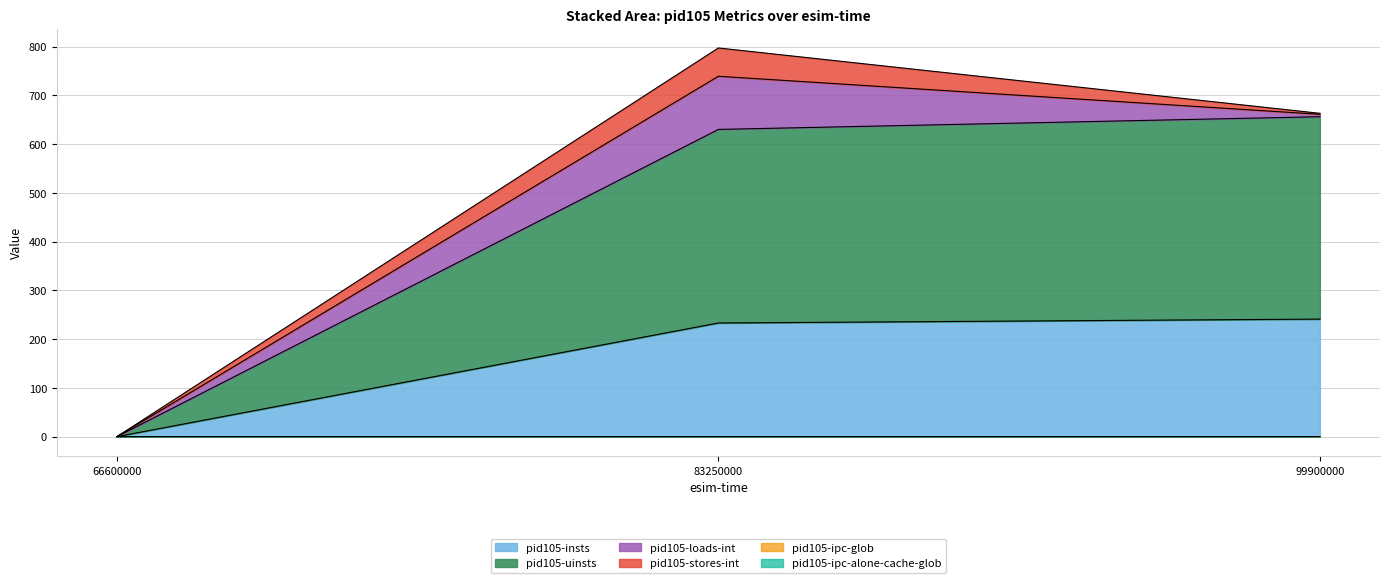

Rank the categories by pid105-ipc-glob value from highest to lowest.

83250000, 99900000, 66600000